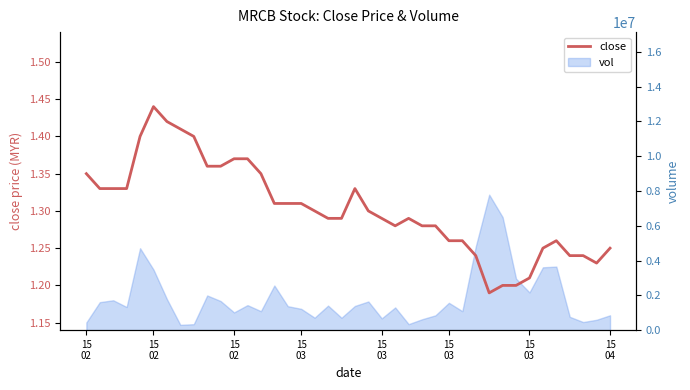

How many interior local peaks (higher than both neighbors) does the data have?

4